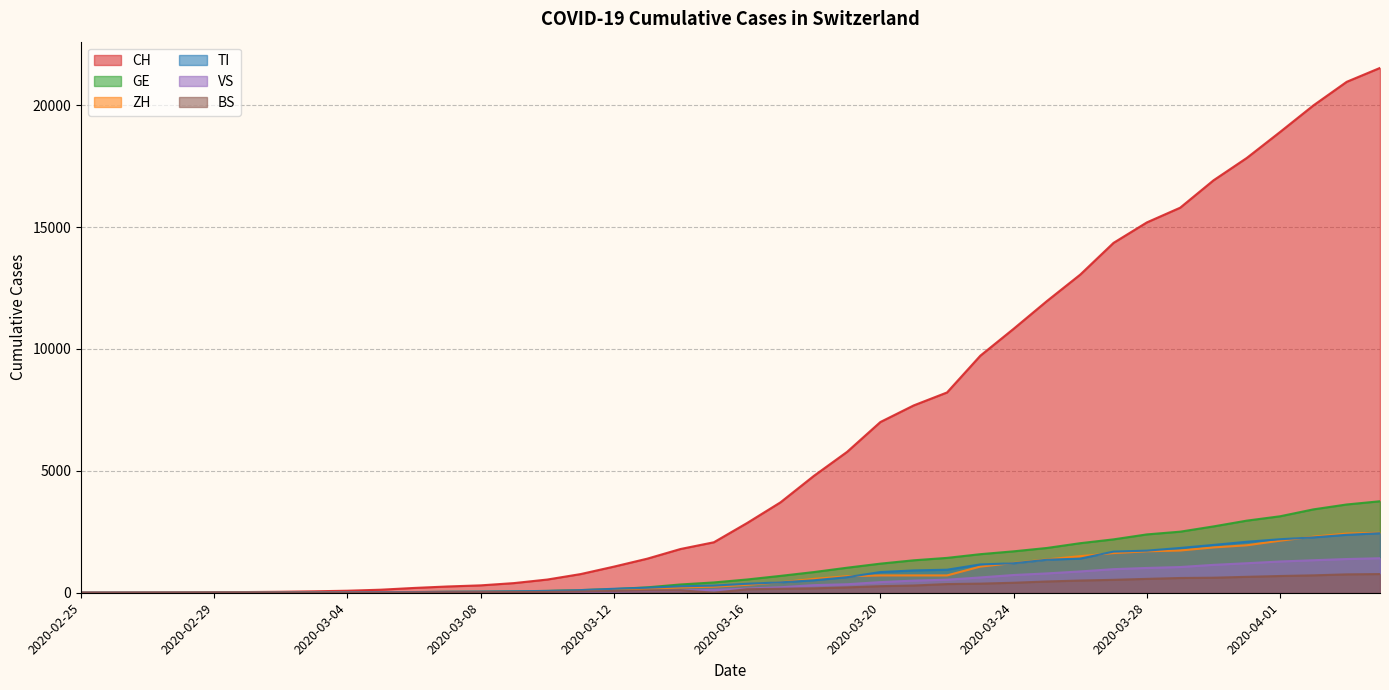

Reading left to right, what are all the values shown in this chart?

CH: 0	2	6	13	23	29	40	59	83	125	197	257	303	396	542	766	1072	1398	1795	2071	2863	3709	4792	5780	7004	7685	8216	9724	10828	11967	13051	14353	15192	15795	16917	17836	18902	19991	20959	21529
TI: 0	1	1	1	2	2	4	8	13	25	28	41	49	61	75	108	163	206	265	293	368	426	511	638	849	916	945	1162	1209	1354	1401	1688	1727	1837	1962	2091	2195	2271	2377	2442
GE: 0	1	1	4	8	9	10	13	14	17	25	38	40	56	76	109	150	222	340	423	544	692	848	1027	1194	1331	1430	1582	1699	1837	2033	2190	2393	2505	2721	2958	3137	3420	3621	3753
ZH: 0	0	2	2	6	7	10	13	15	23	29	34	40	49	62	101	140	163	218	250	326	429	568	679	711	711	711	1073	1221	1368	1500	1627	1701	1733	1859	1947	2136	2300	2428	2461
VS: 0	0	0	1	1	2	3	3	4	5	6	7	12	17	22	30	53	76	98	115	172	225	312	349	436	498	535	628	728	793	874	968	1017	1055	1144	1211	1282	1334	1383	1416
BS: 0	0	1	1	1	1	1	3	3	8	15	21	24	28	33	49	73	92	100	0	143	164	181	220	270	297	356	374	410	462	501	530	569	605	617	653	687	714	754	767